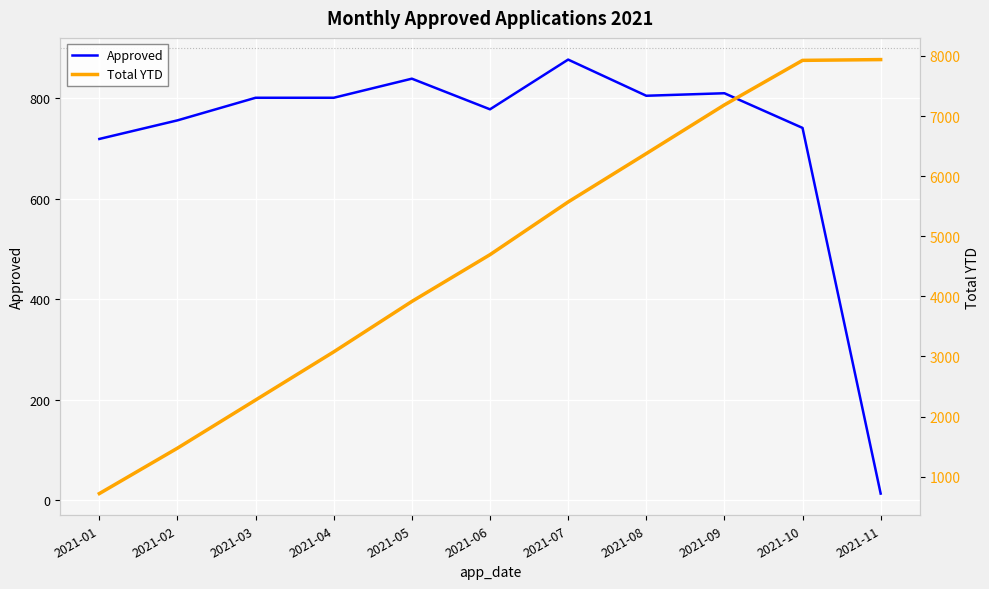

At which label is Approved closest to 445?

2021-01